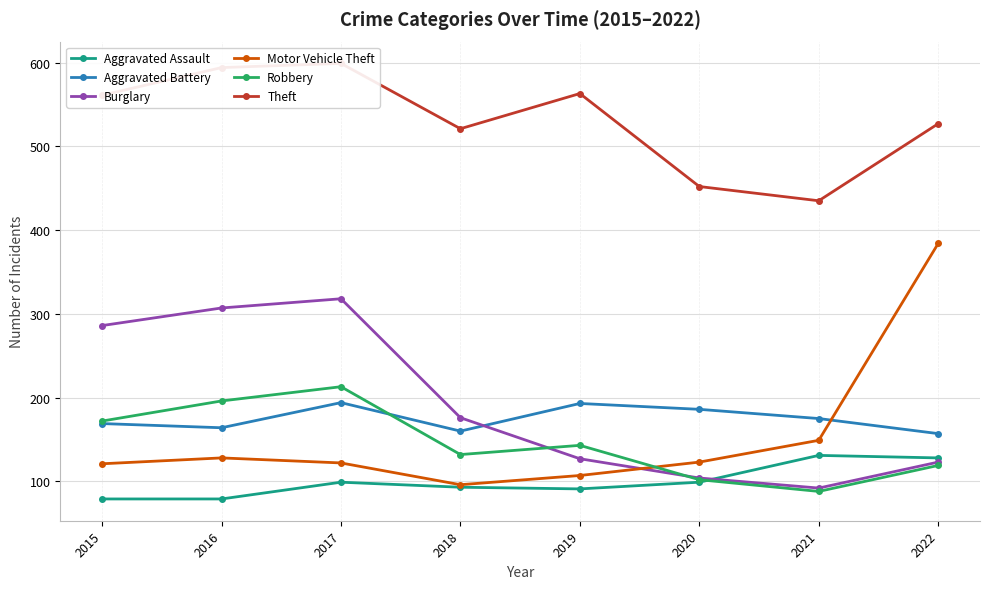

What value does the Theft series have at 2016?

594